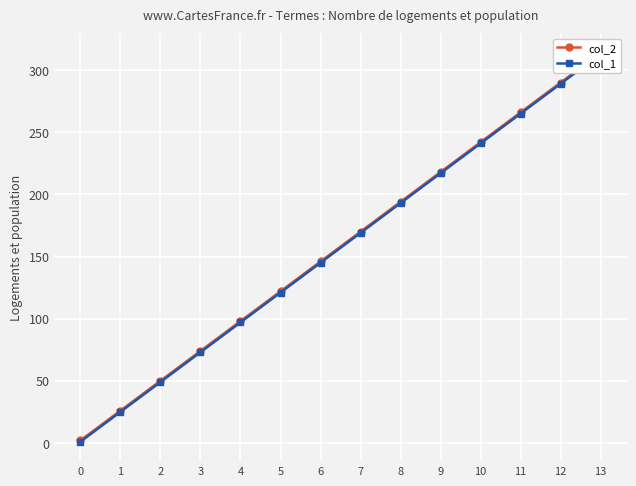

Reading left to right, what are all the values shown in this chart?

col_2: 0=2	1=26	2=50	3=74	4=98	5=122	6=146	7=170	8=194	9=218	10=242	11=266	12=290	13=314
col_1: 0=1	1=25	2=49	3=73	4=97	5=121	6=145	7=169	8=193	9=217	10=241	11=265	12=289	13=313